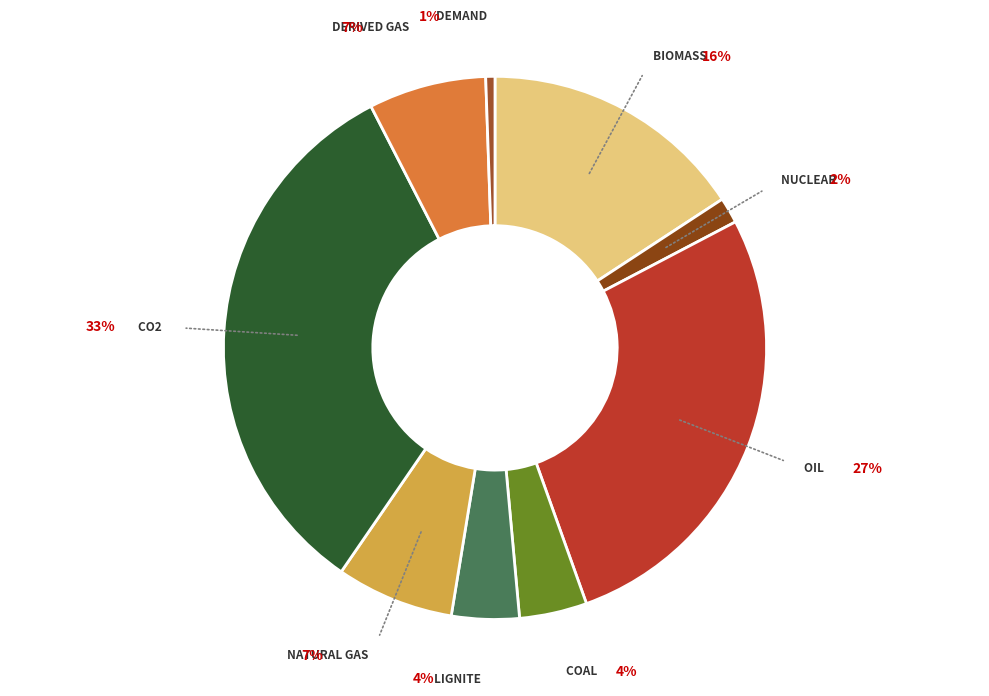

To the nearest percent, what is the difference between the Biomass and Nuclear slice percentages?

14%